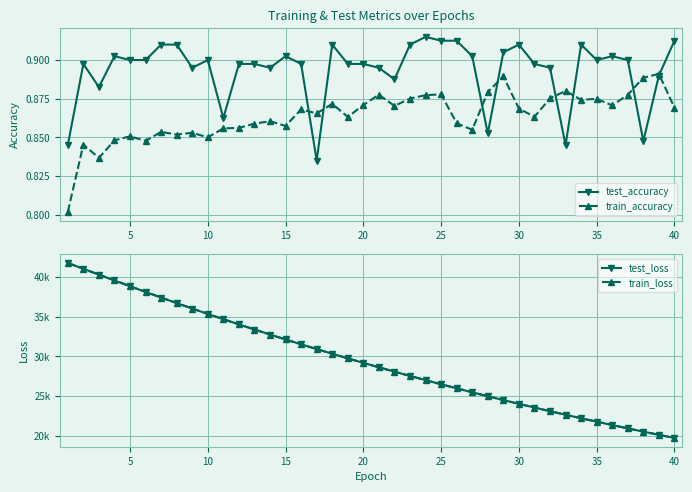

At how many categories does at least one series exceed 3376?

40